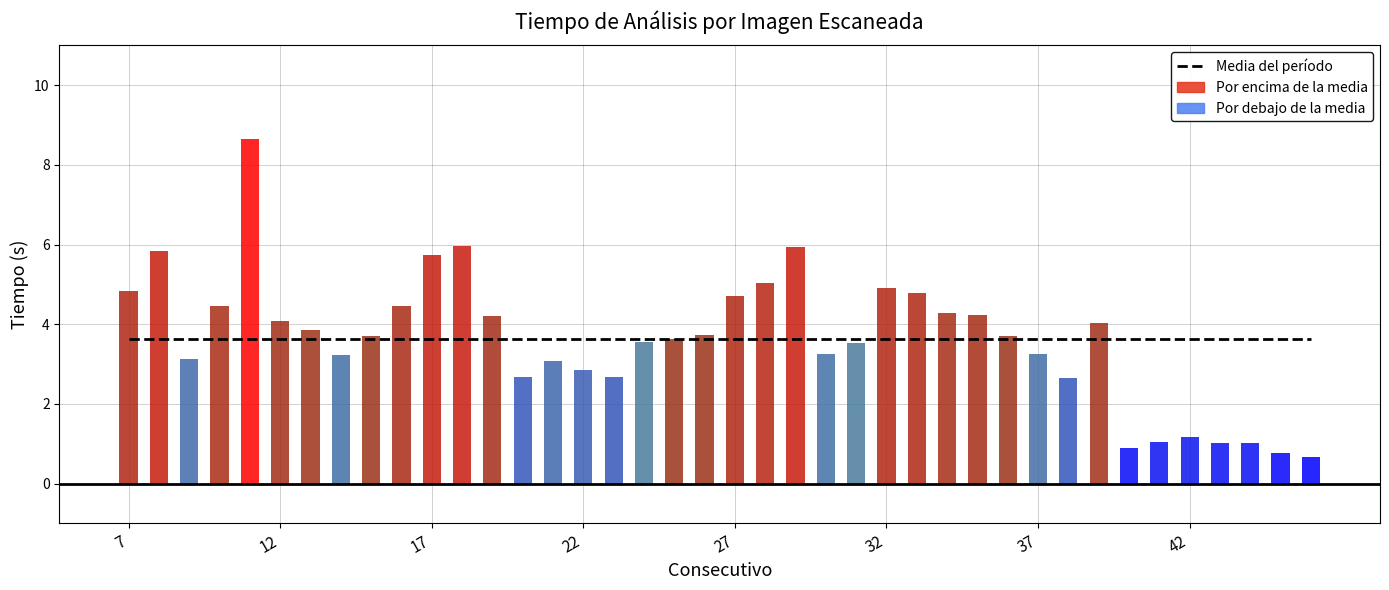

Is it true that the value at 22 is 2.9?

True